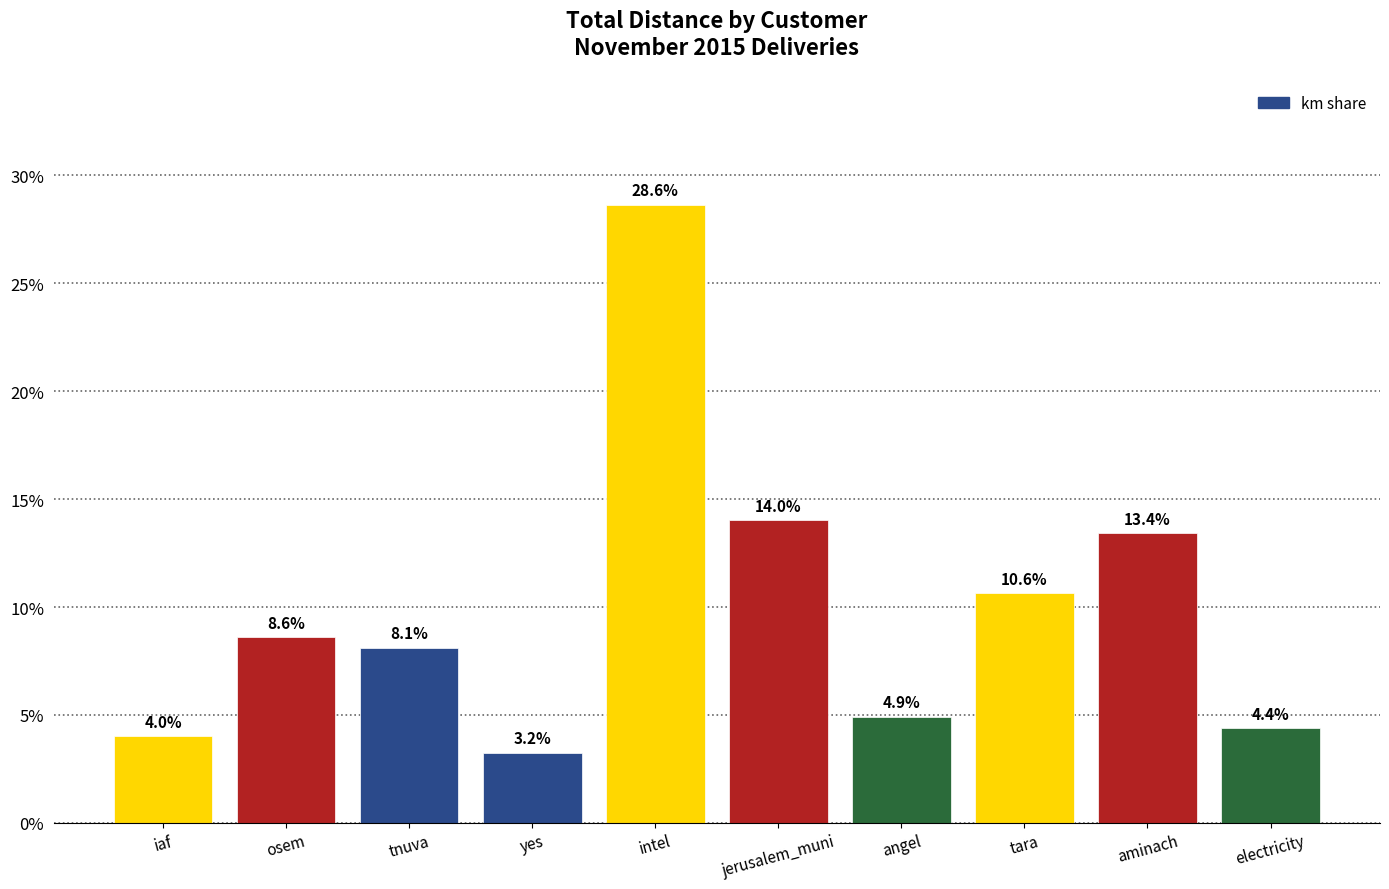

Count the number of categories in the chart.

10